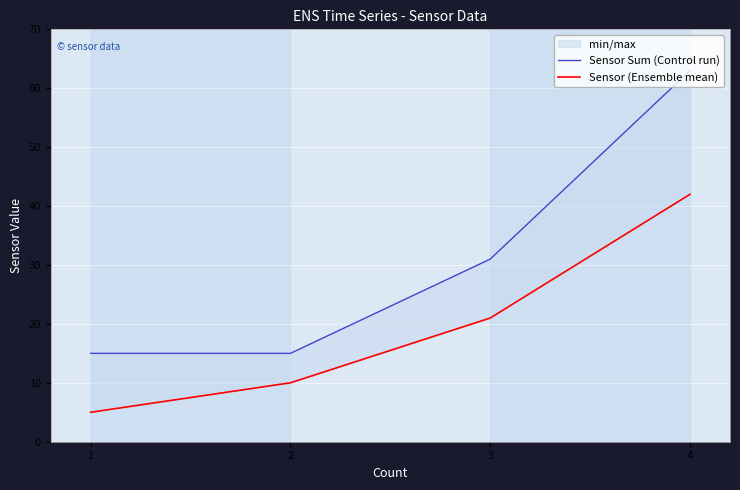

True or false: Sensor (Ensemble mean) and Sensor Sum (Control run) intersect in this chart.

False